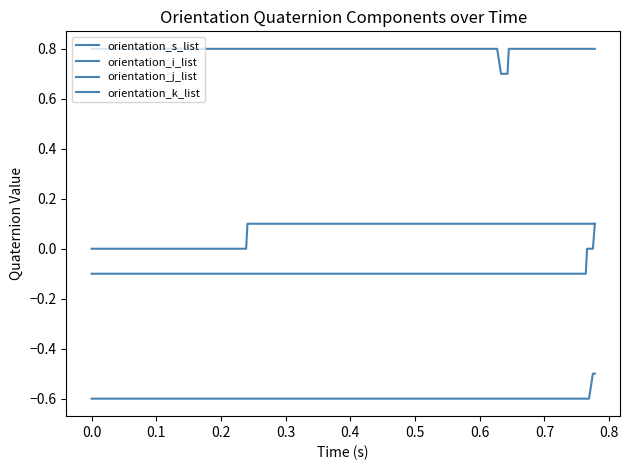

How many orientation_j_list values are between 0 and 1?

40